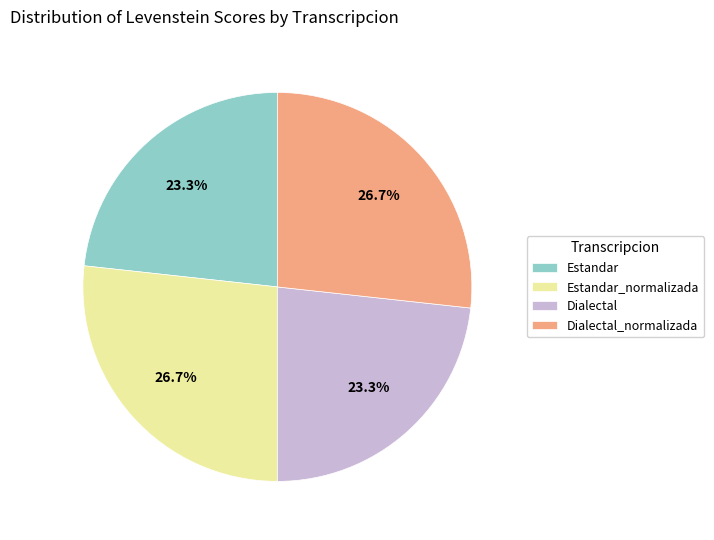

True or false: Estandar_normalizada accounts for 27% of the total.

True